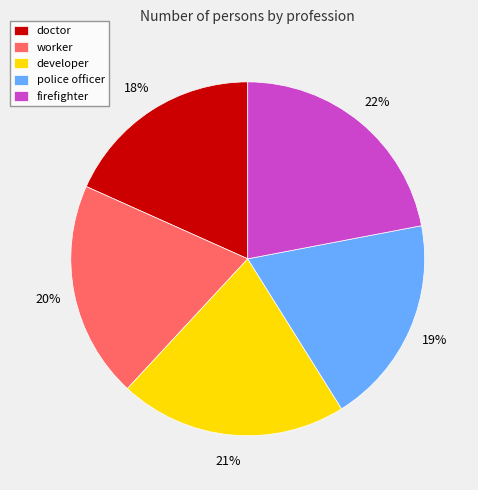

Do doctor and worker together represent more than half of the pie?

No